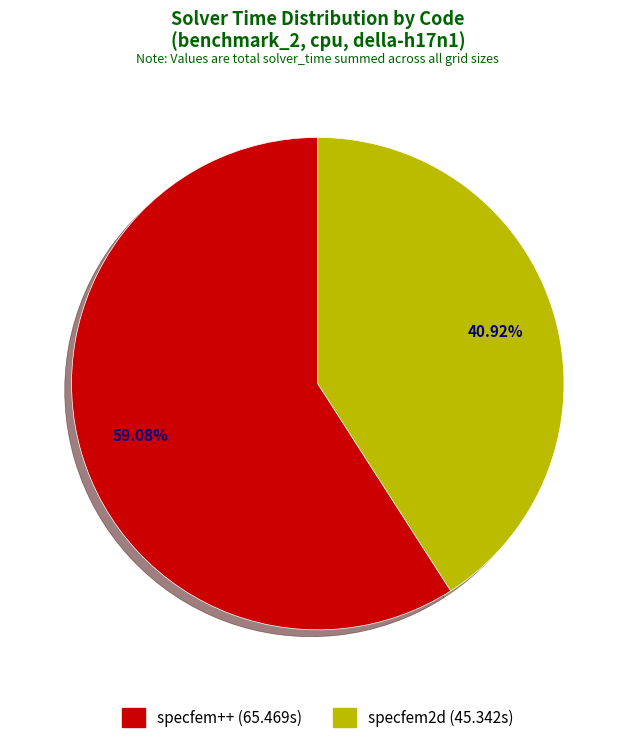

Does any single category account for the majority?

Yes